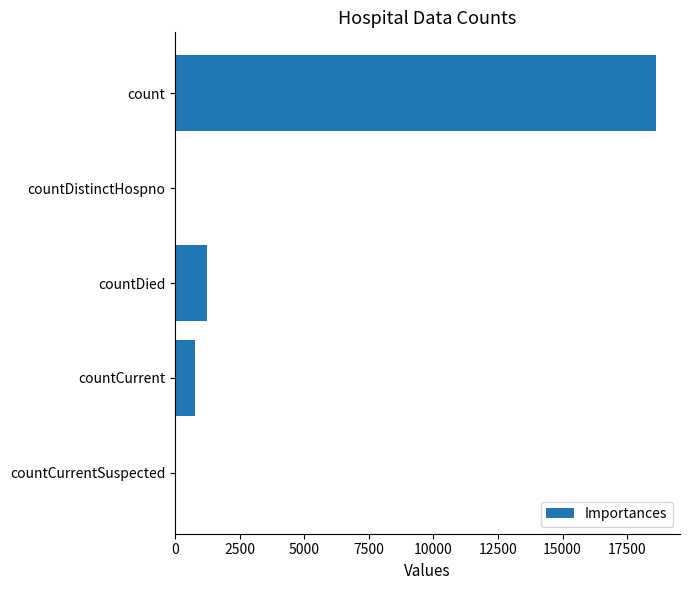

What is the sum of the values at countCurrentSuspected and countDied?

1250